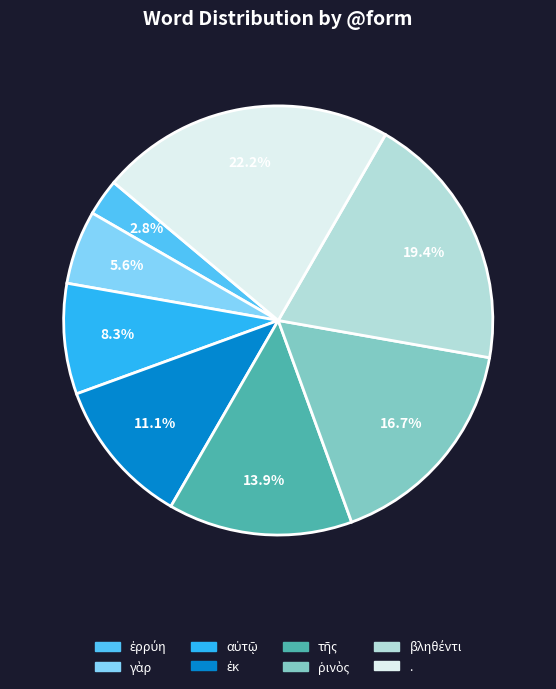

Does any single category account for the majority?

No